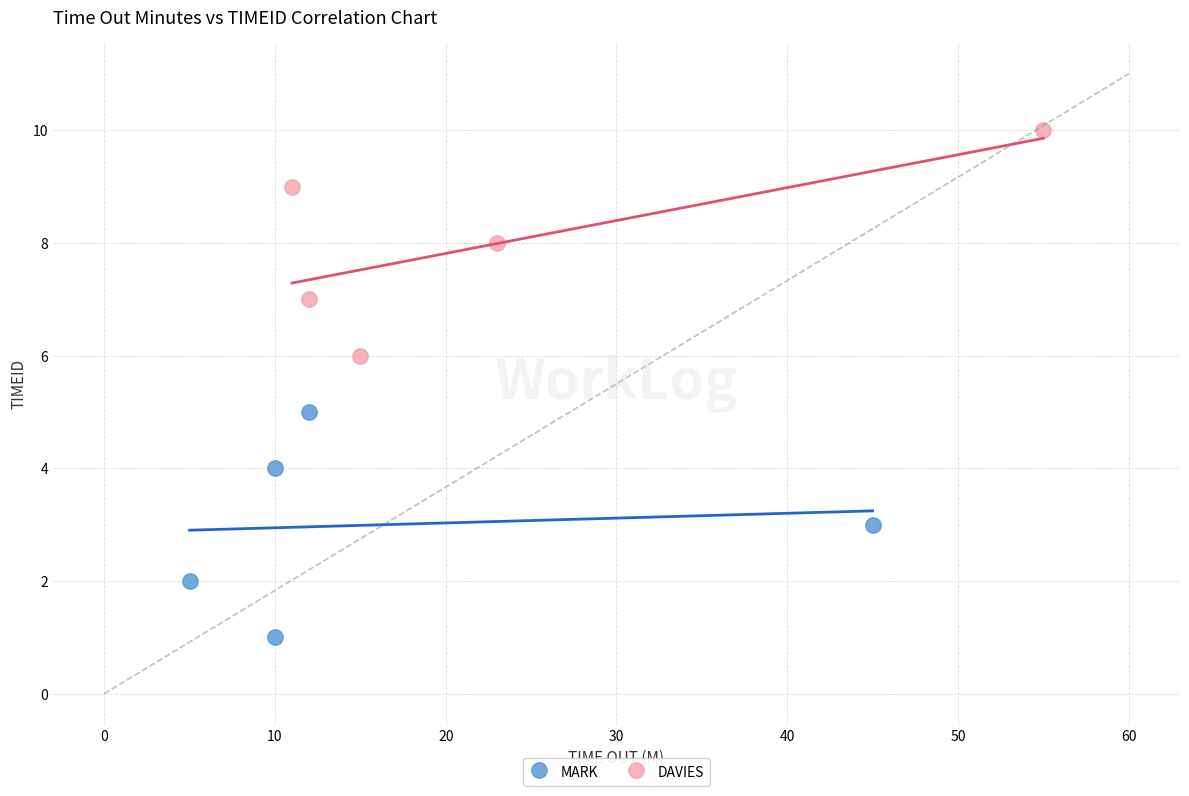

What are all the series names shown in the legend?

MARK, DAVIES